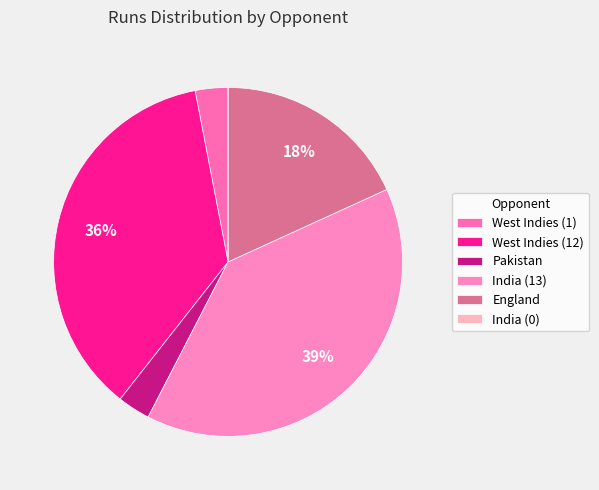

Does India (13) represent more than half of the total?

No